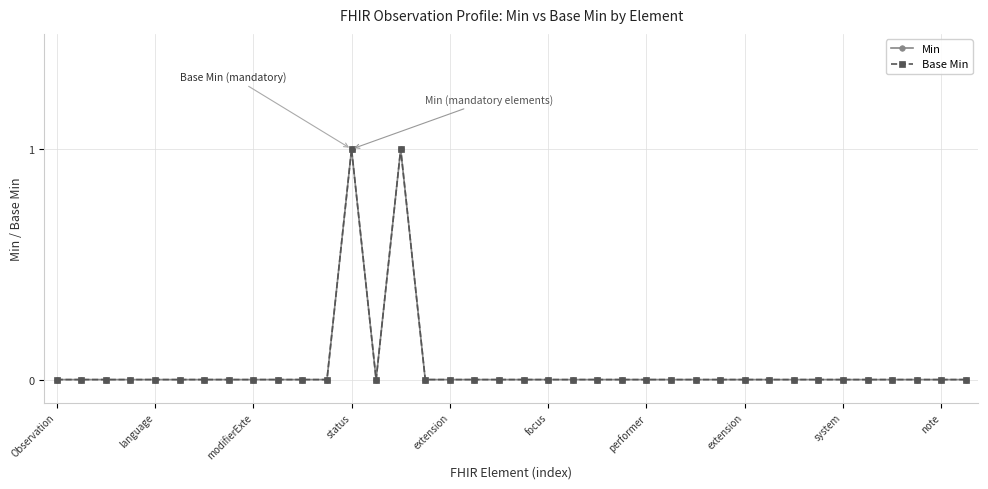

Does the chart have visible grid lines?

Yes